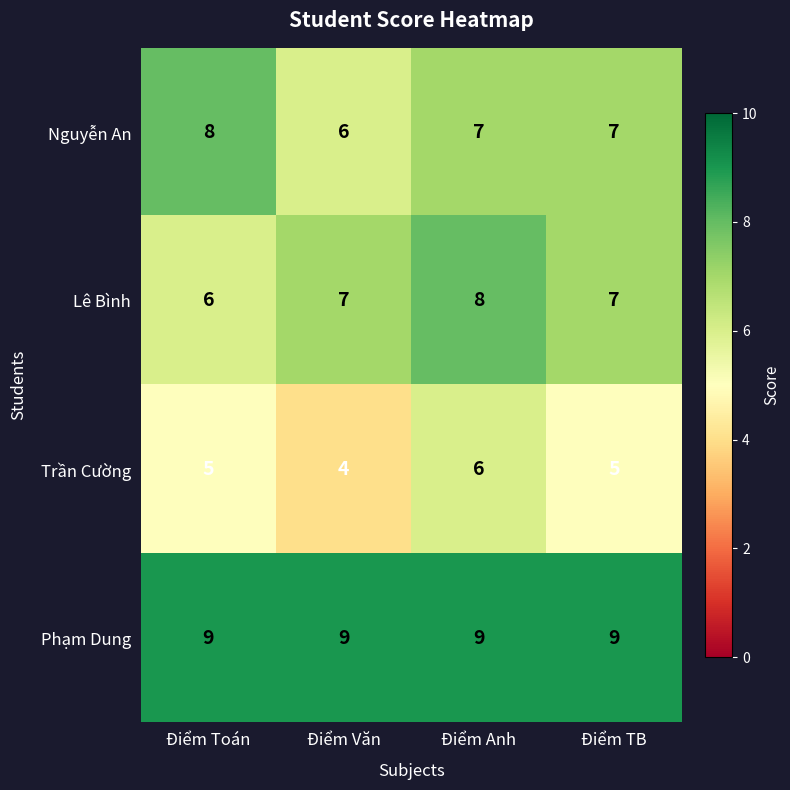

What is the maximum value shown in the chart?

9